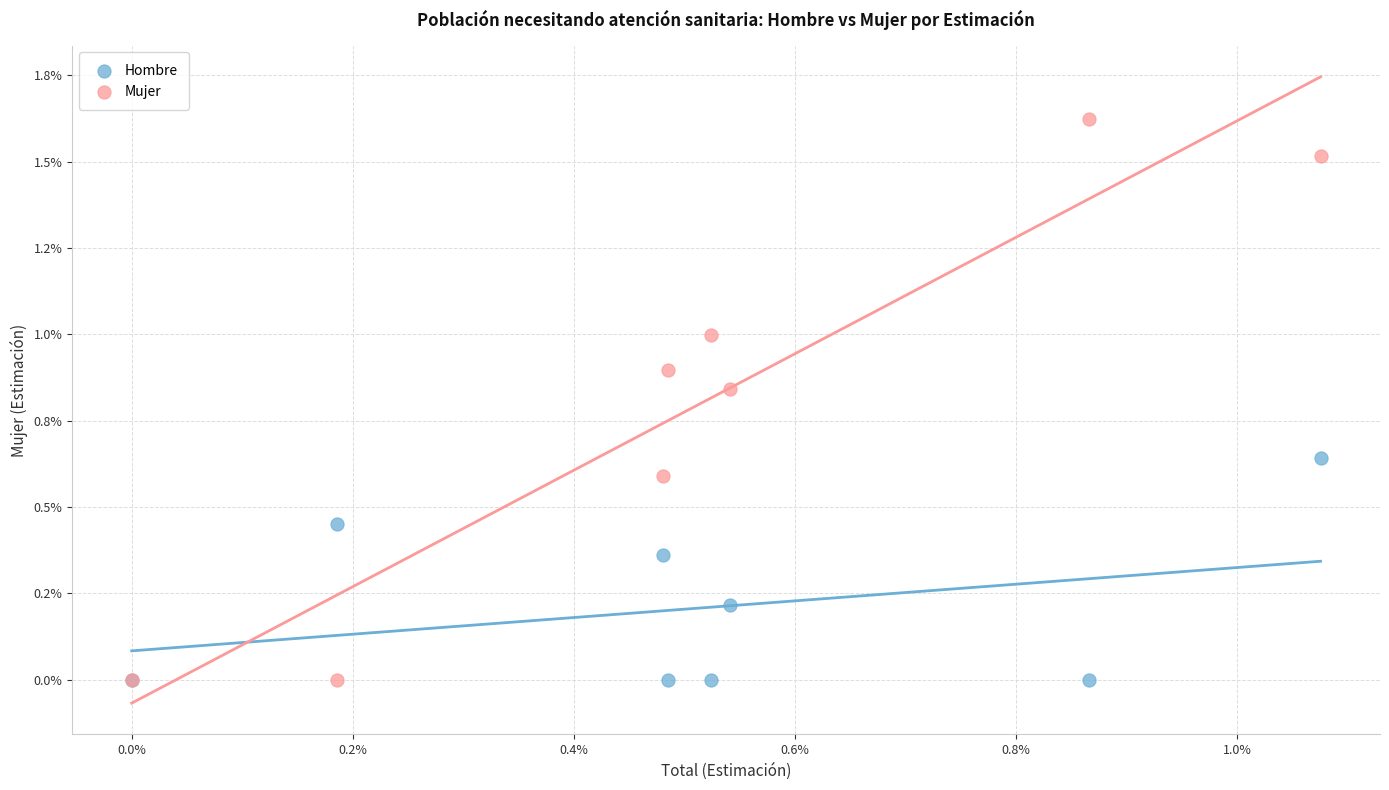

Which series has the widest spread of Y values?

Mujer